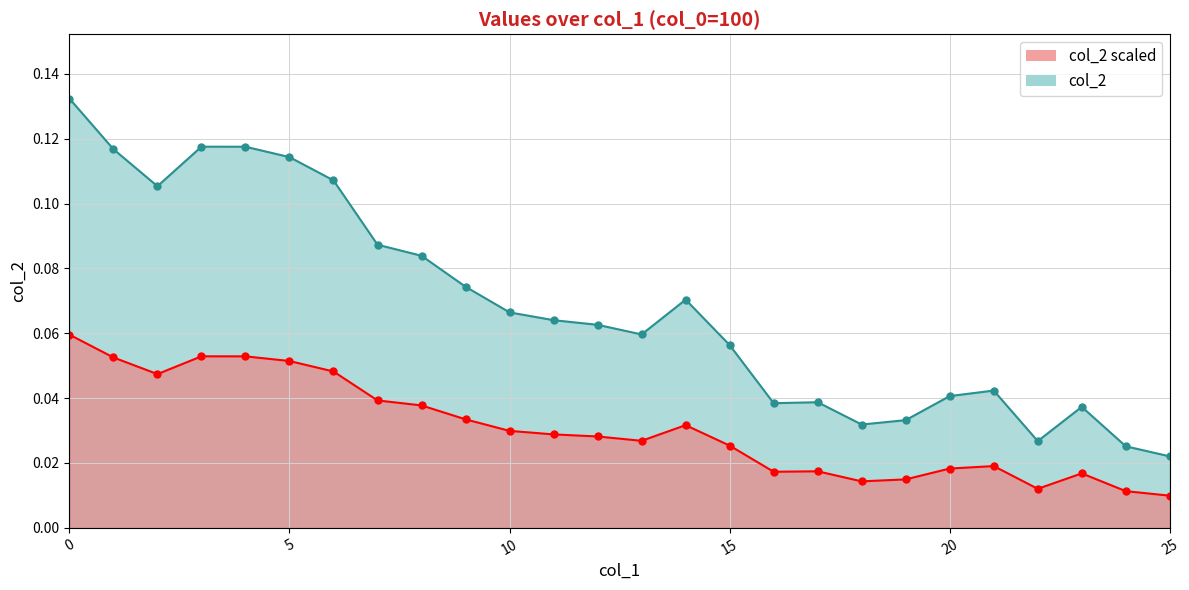

True or false: the data shows 0.0 at 16.

False